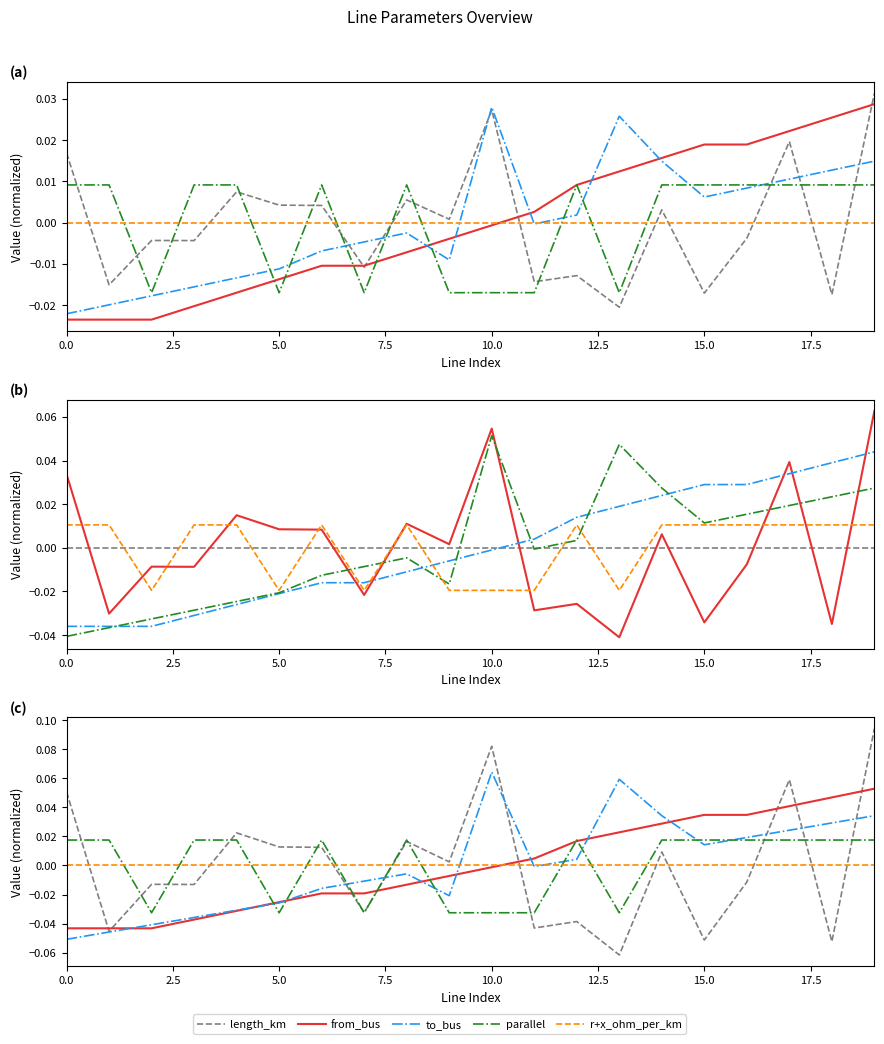

How many intersections are there between to_bus and length_km?

6